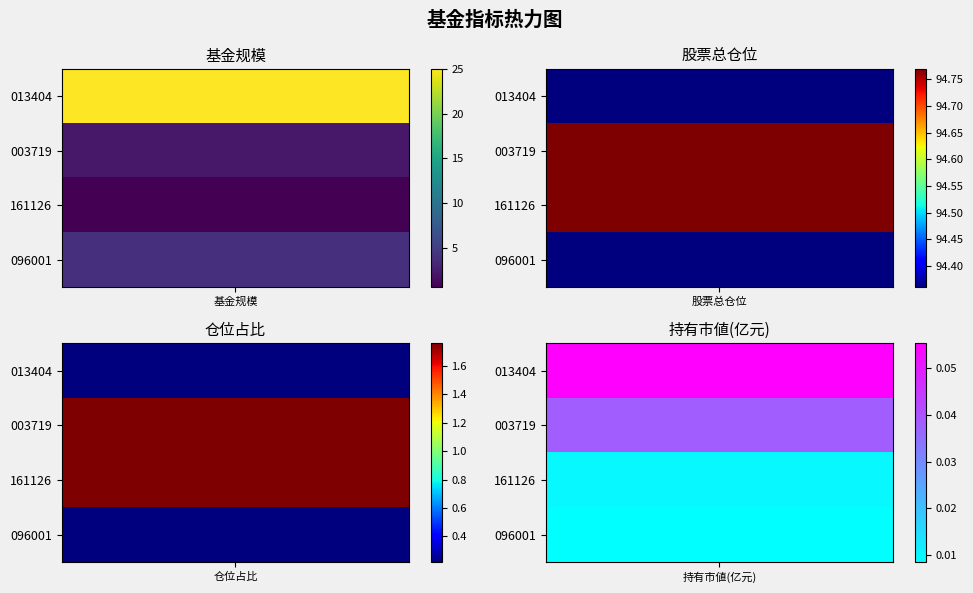

What is the sum of all 013404 values?

119.7